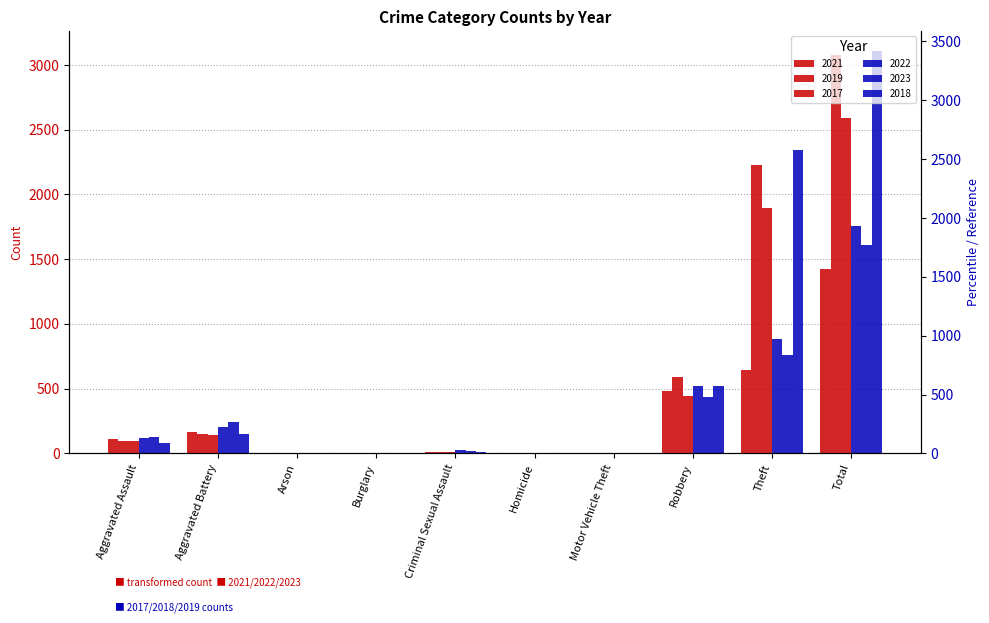

At which category is the sum across all series the highest?

Total